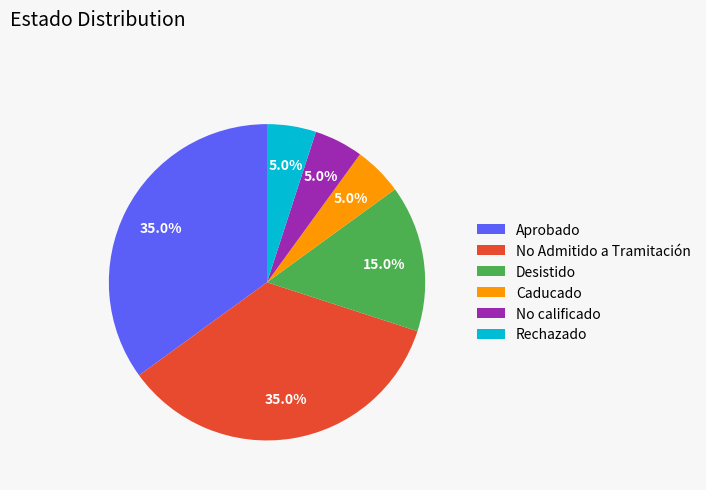

Which has a higher value, No calificado or Desistido?

Desistido